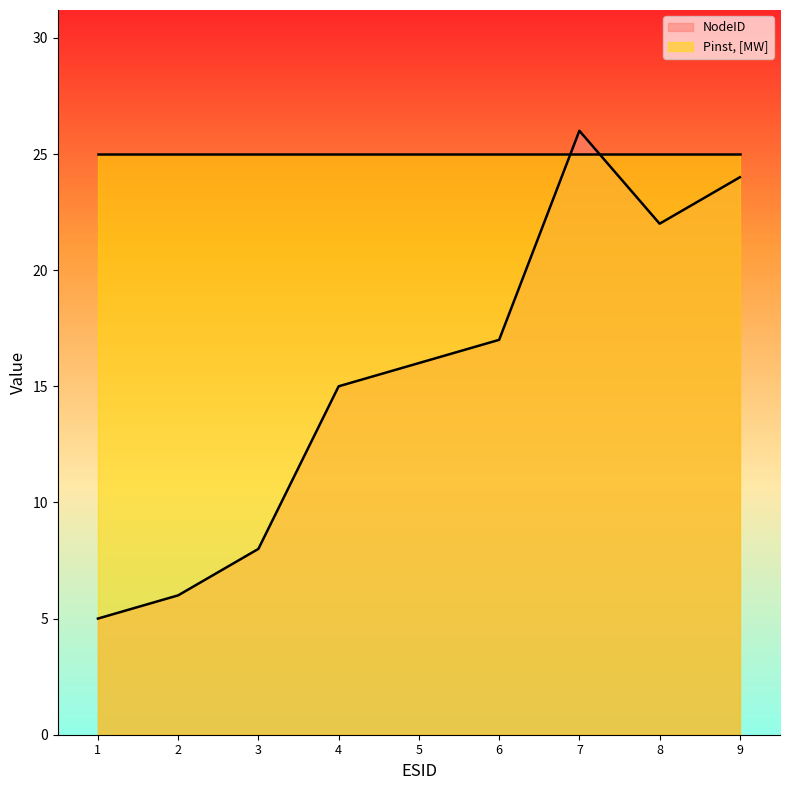

Read the value at 5, to the nearest 10.

20